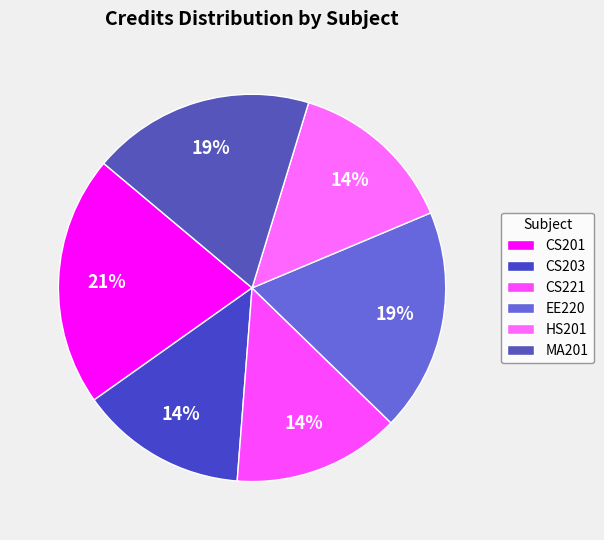

Which has a higher value, HS201 or EE220?

EE220